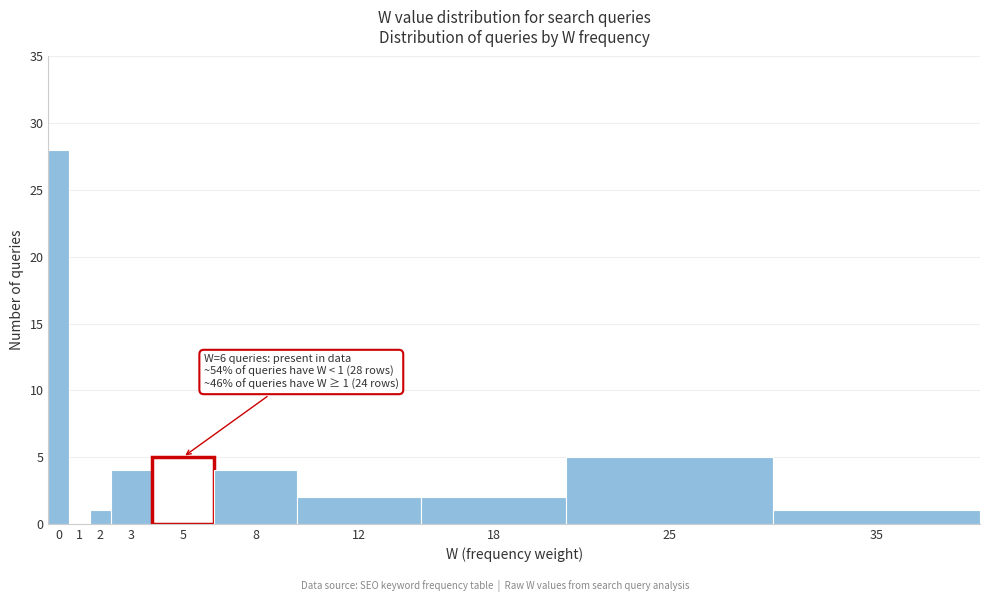

Reading right to left, transcribe all the data shown in this chart.

35=1	25=5	18=2	12=2	8=4	5=5	3=4	2=1	1=0	0=28